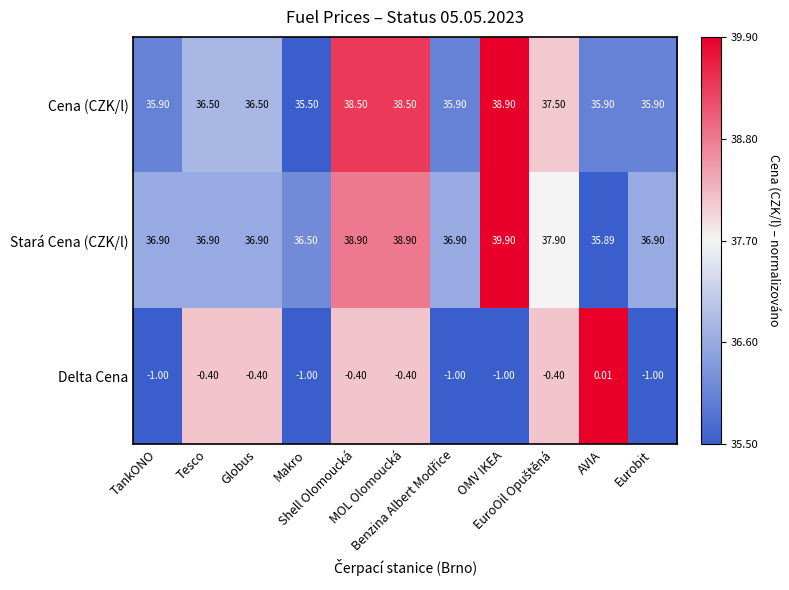

Which series changed the most between Shell Olomoucká and OMV IKEA?

Stará Cena (CZK/l)